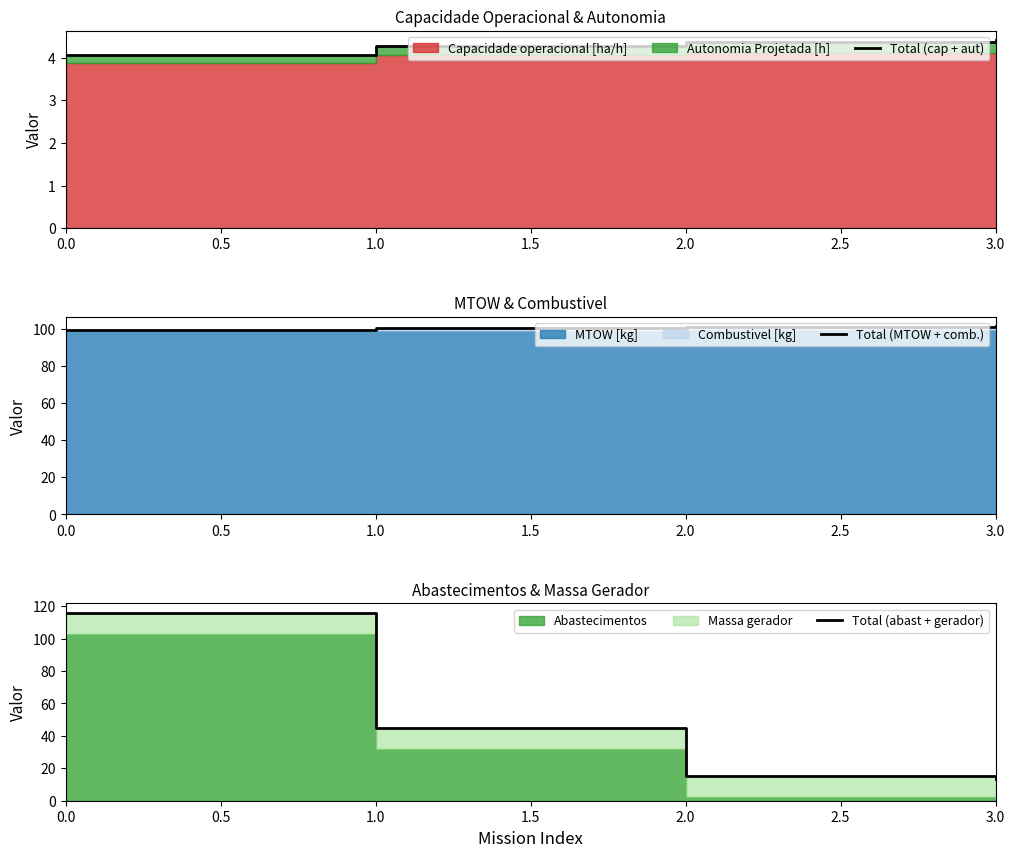

Which has a higher value, 1.5 or 1.0?

1.5